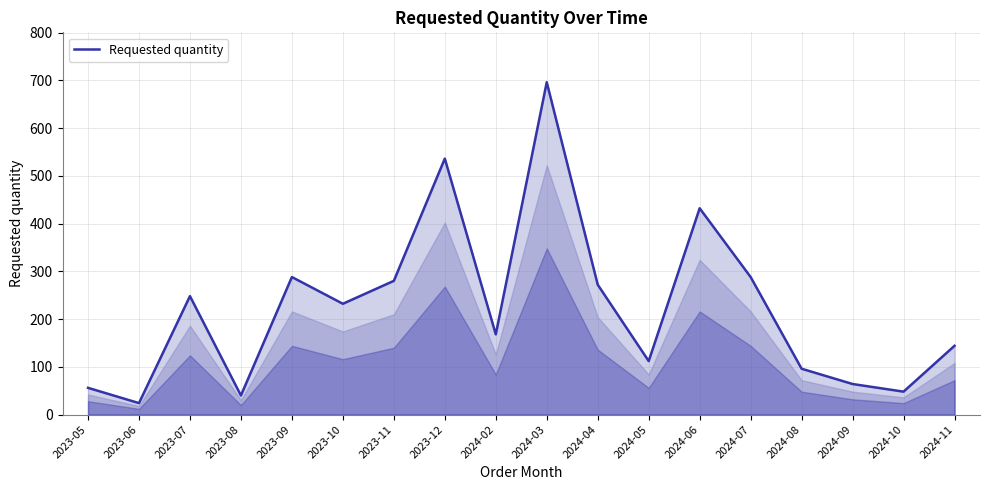

What position from the left is 2023-10?

6